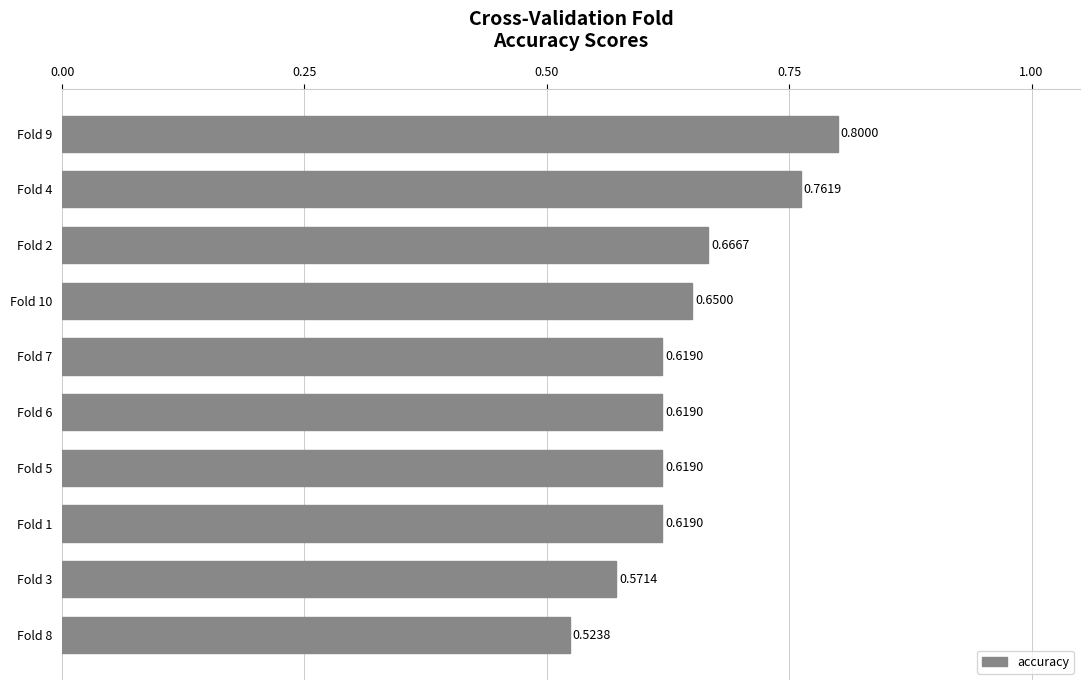

Which has a higher value, Fold 8 or Fold 6?

Fold 6